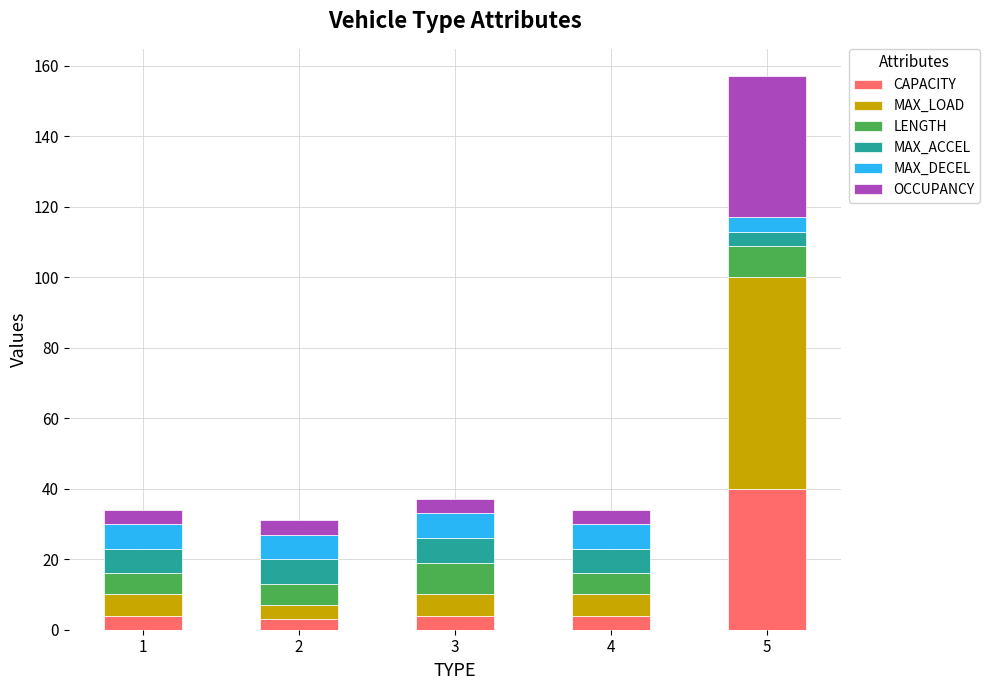

Does the chart contain any negative values?

No